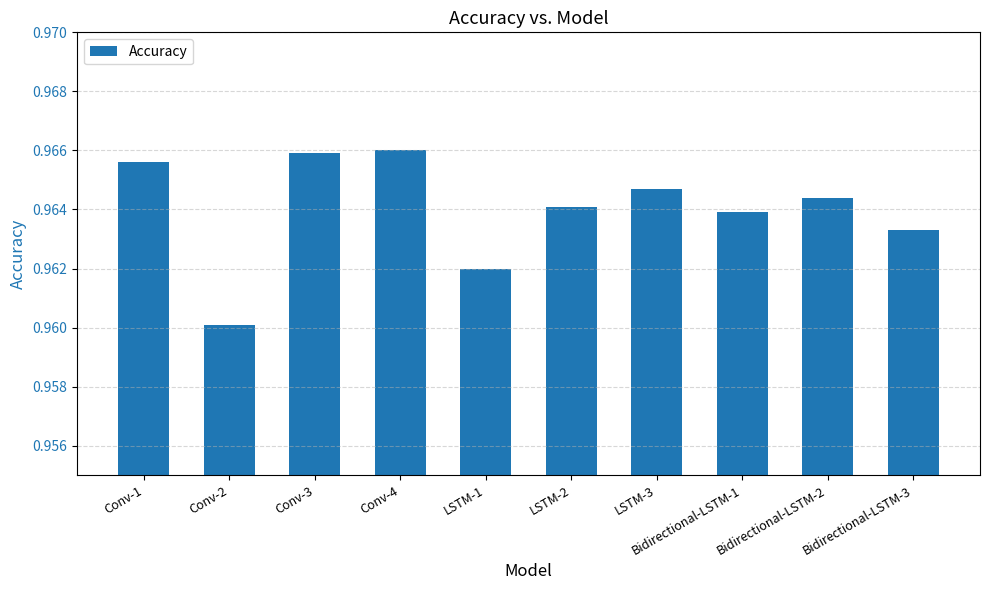

Which category has the lowest value across all series?

Conv-2